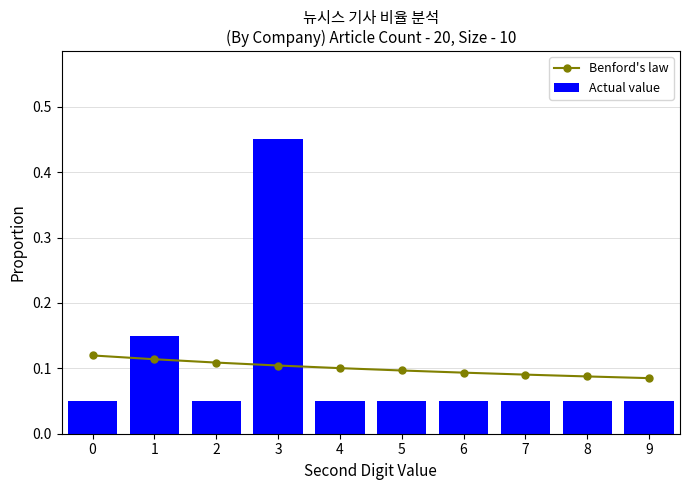

Is the value of Actual value at 9 greater than the value of Benford's law at 9?

No